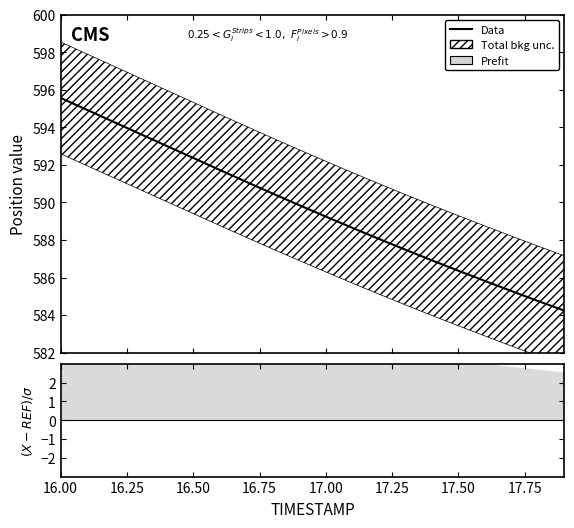

At which label does the data first exceed 589?

16.00